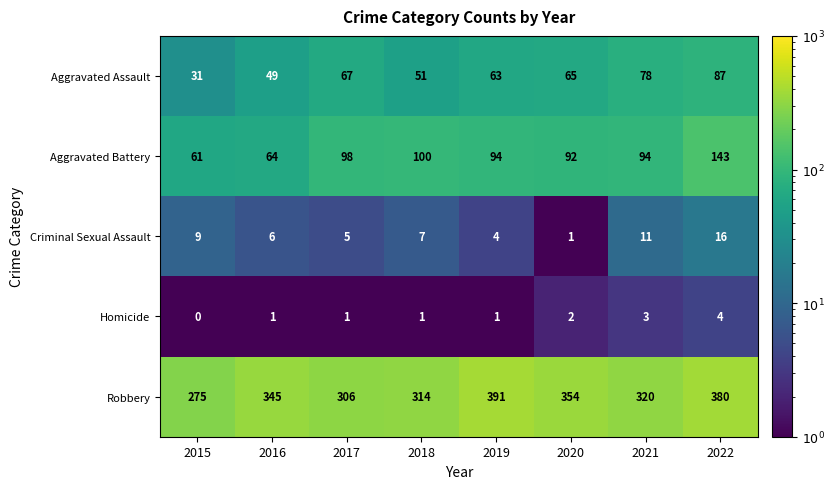

What is the spread (max minus min) of values at 2022?

376